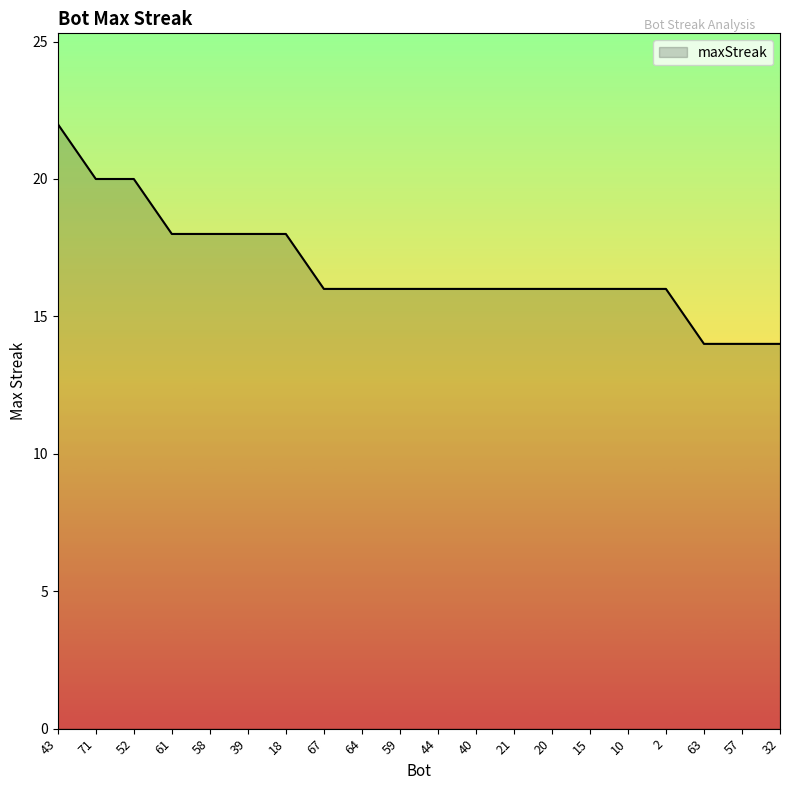

The value at 71 is 20. True or false?

True